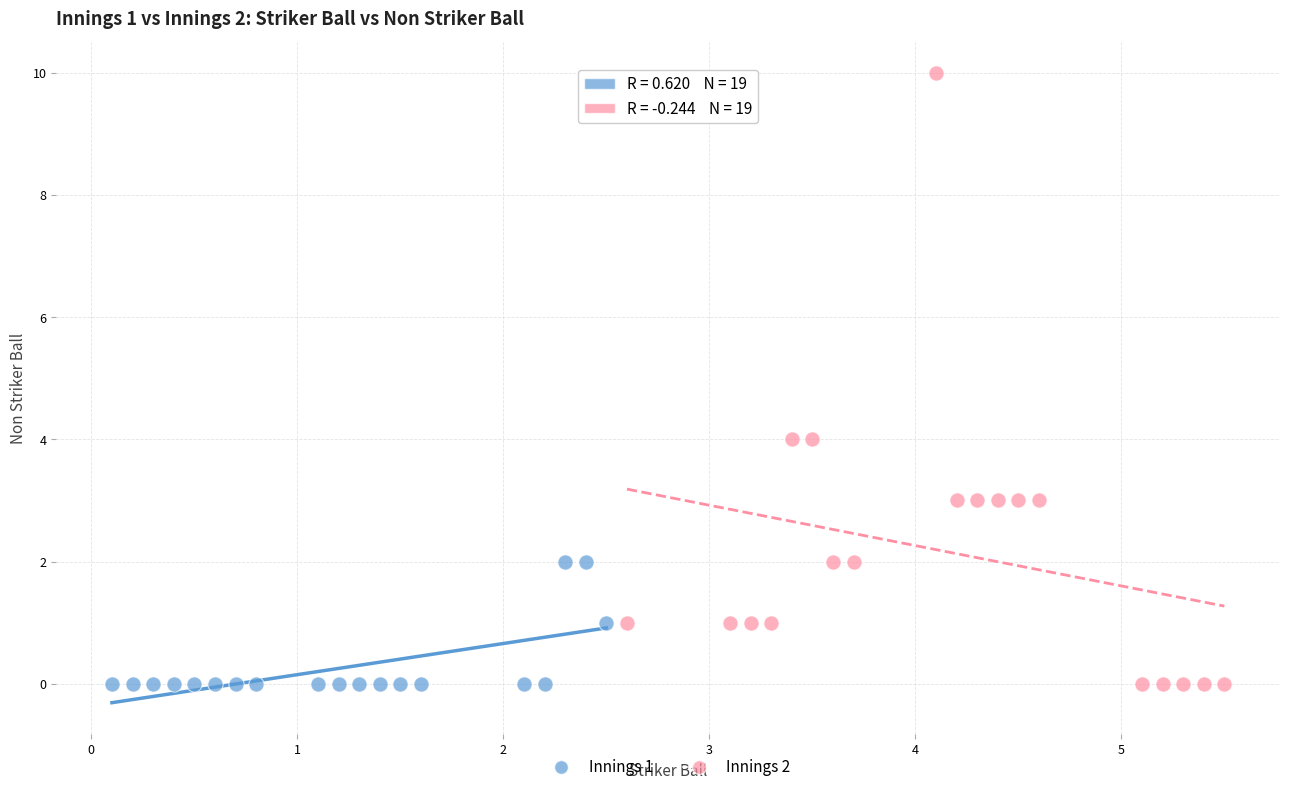

Which series has the widest spread of Y values?

Innings 2